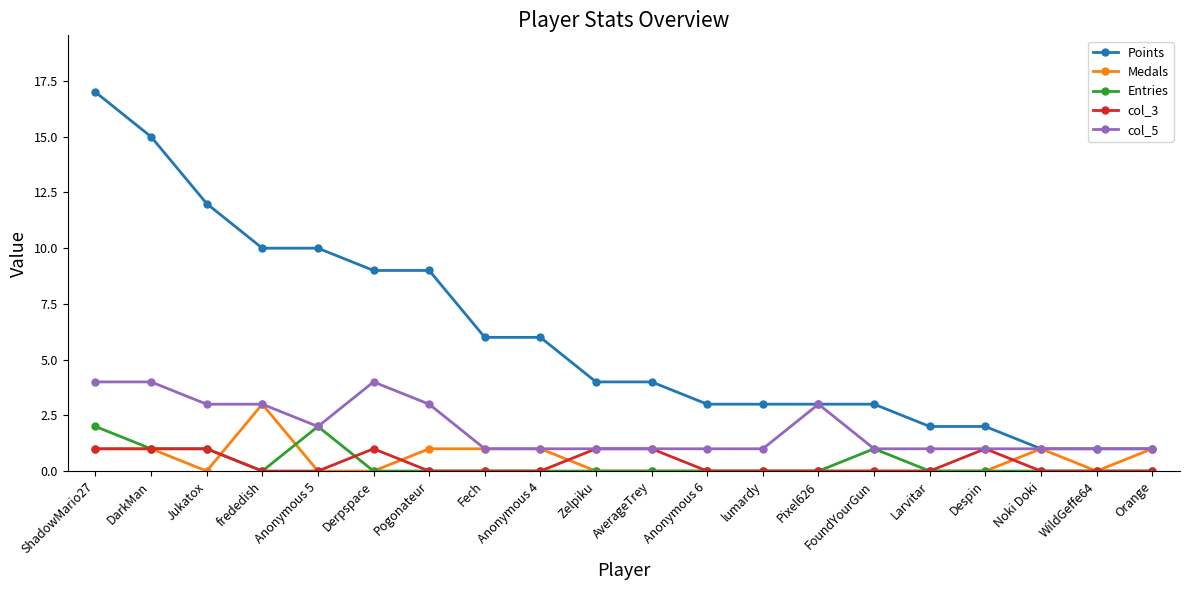

Reading left to right, transcribe all the data shown in this chart.

Points: 17	15	12	10	10	9	9	6	6	4	4	3	3	3	3	2	2	1	1	1
Medals: 1	1	0	3	0	0	1	1	1	0	0	0	0	0	0	0	0	1	0	1
Entries: 2	1	1	0	2	0	0	0	0	0	0	0	0	0	1	0	0	0	0	0
col_3: 1	1	1	0	0	1	0	0	0	1	1	0	0	0	0	0	1	0	0	0
col_5: 4	4	3	3	2	4	3	1	1	1	1	1	1	3	1	1	1	1	1	1